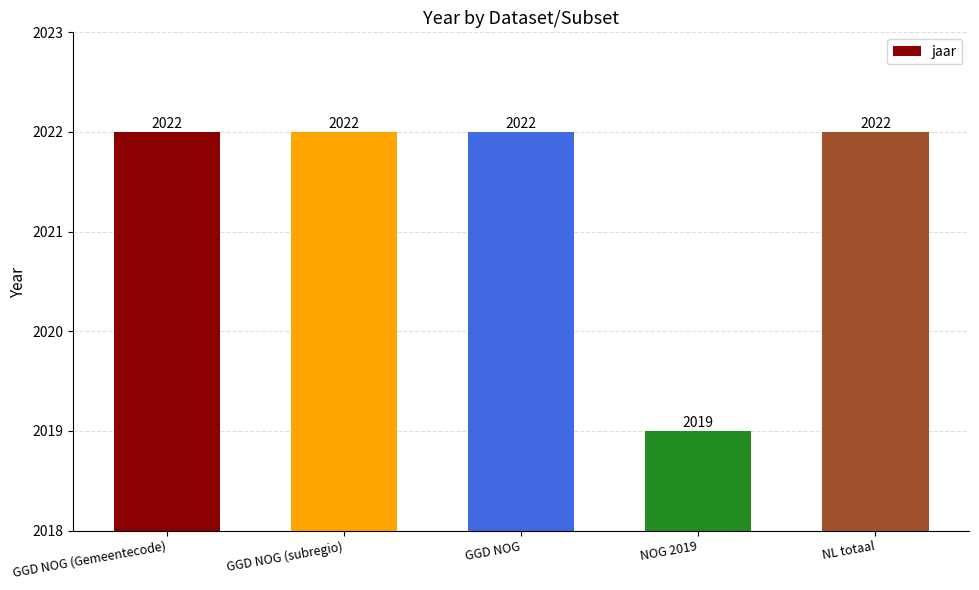

What is the ratio of the value at NL totaal to the value at NOG 2019?

1.0